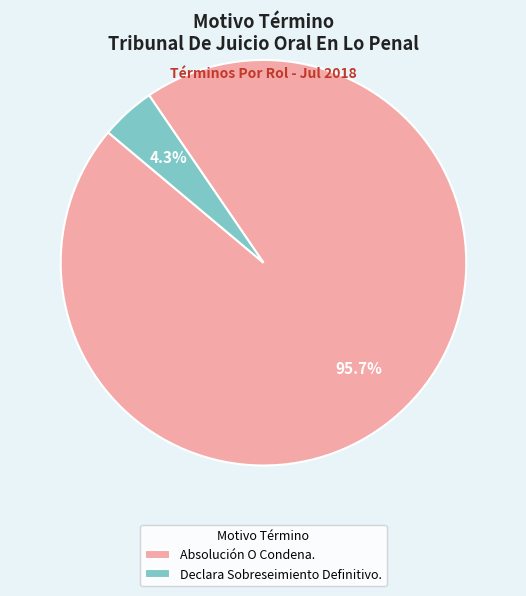

The Declara Sobreseimiento Definitivo. slice represents 4% of the pie. True or false?

True